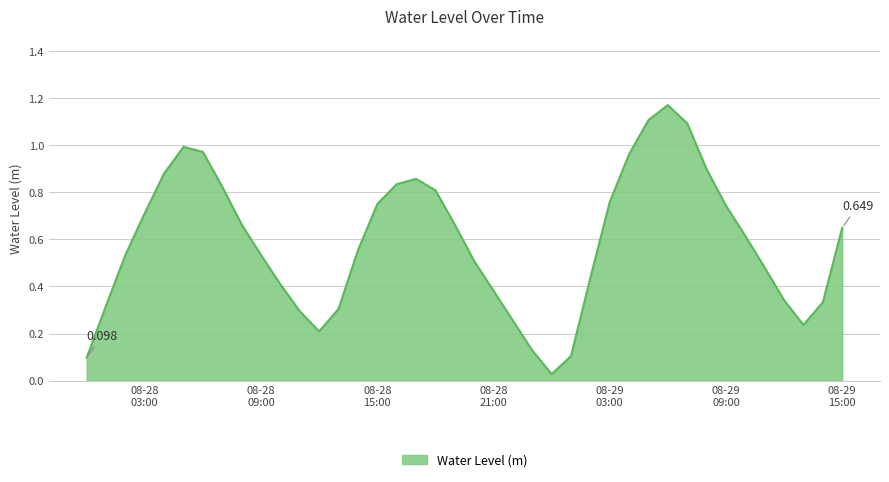

Does the chart have visible grid lines?

Yes